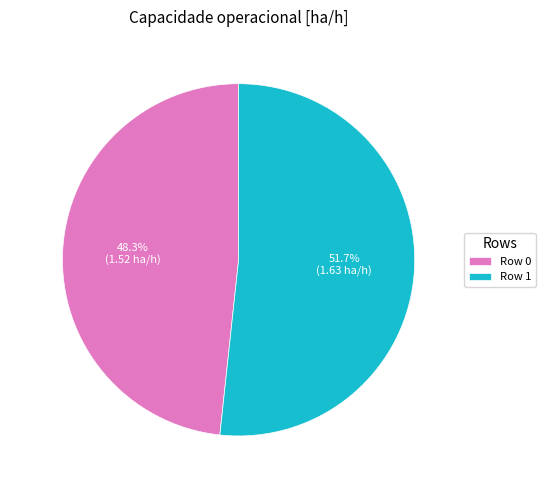

How much of the chart is everything except Row 1?

48.3%